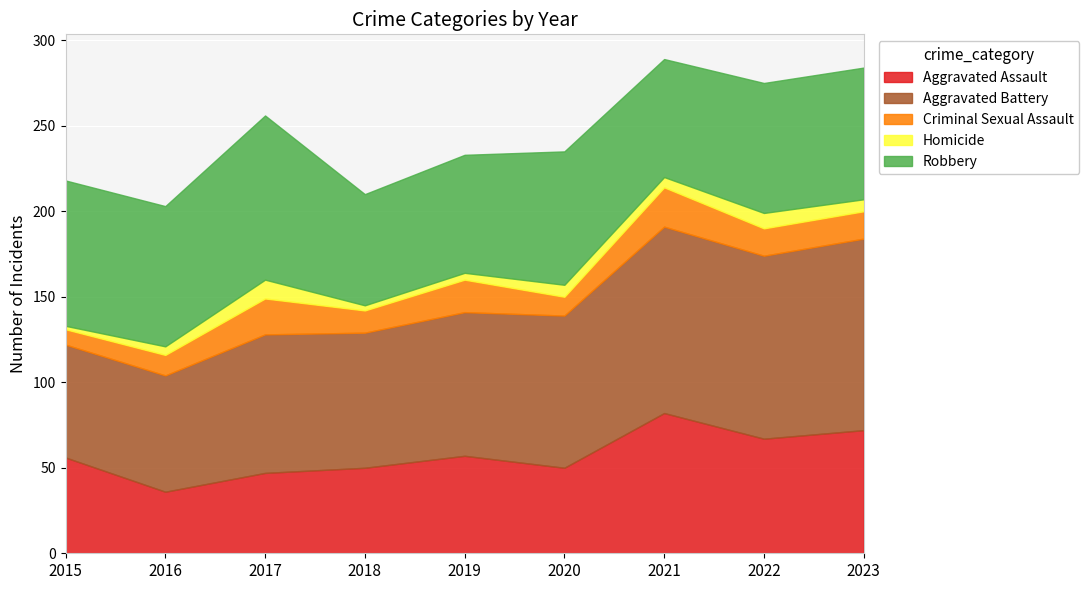

How many interior local valleys does the Robbery series have?

3